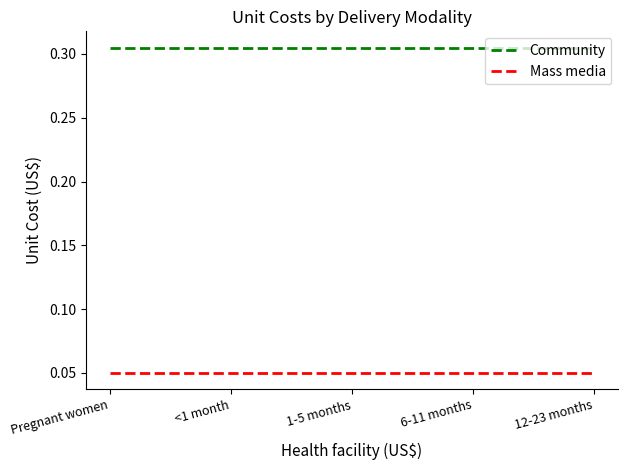

Rank the series by their maximum value, from lowest to highest.

Mass media, Community